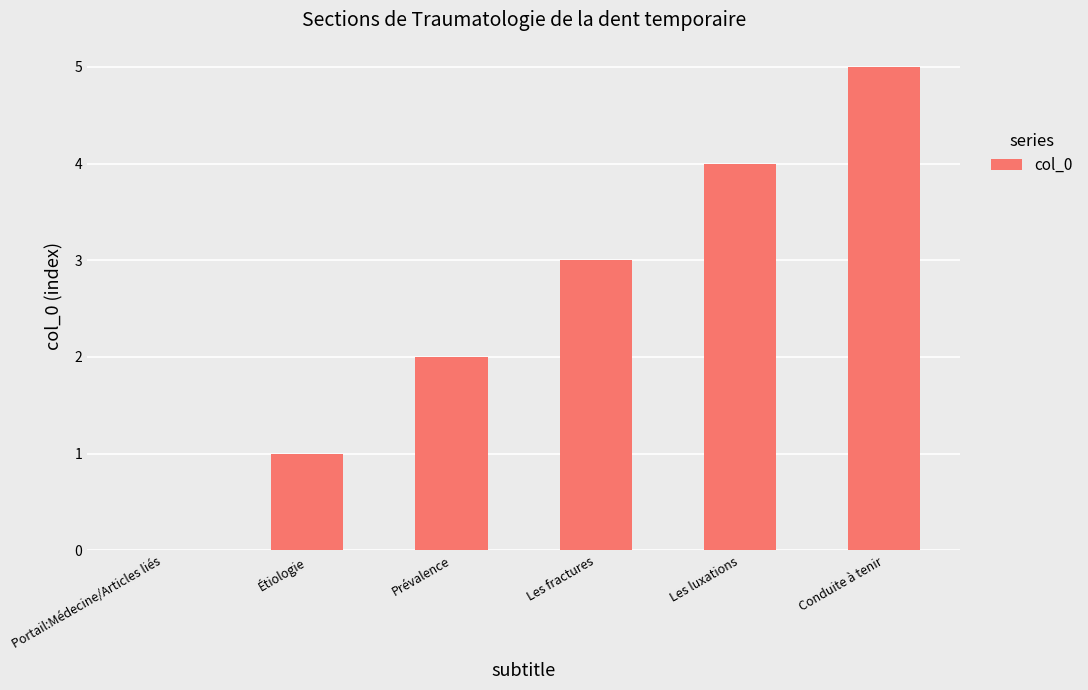

What is the sum of all values?

15